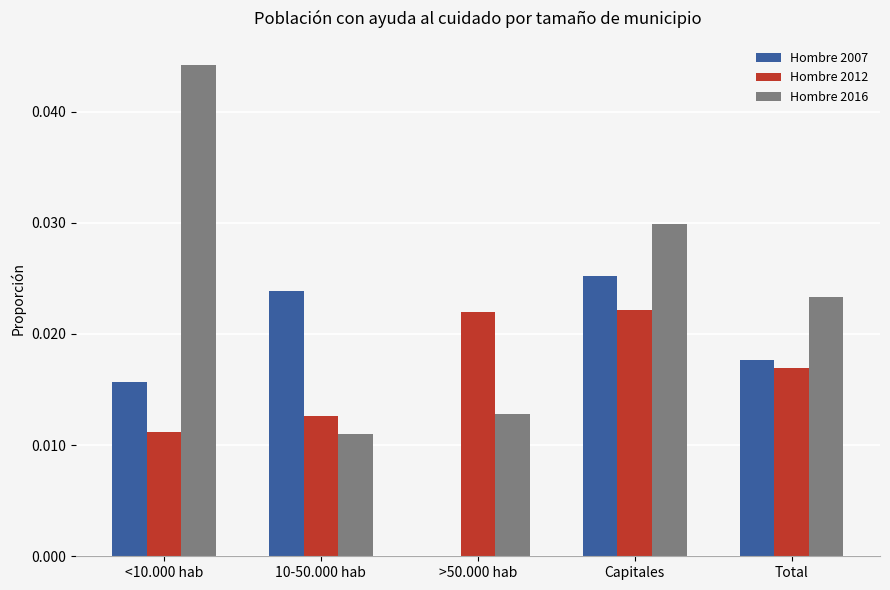

Is it true that Hombre 2016 equals 0.0 at Total?

True